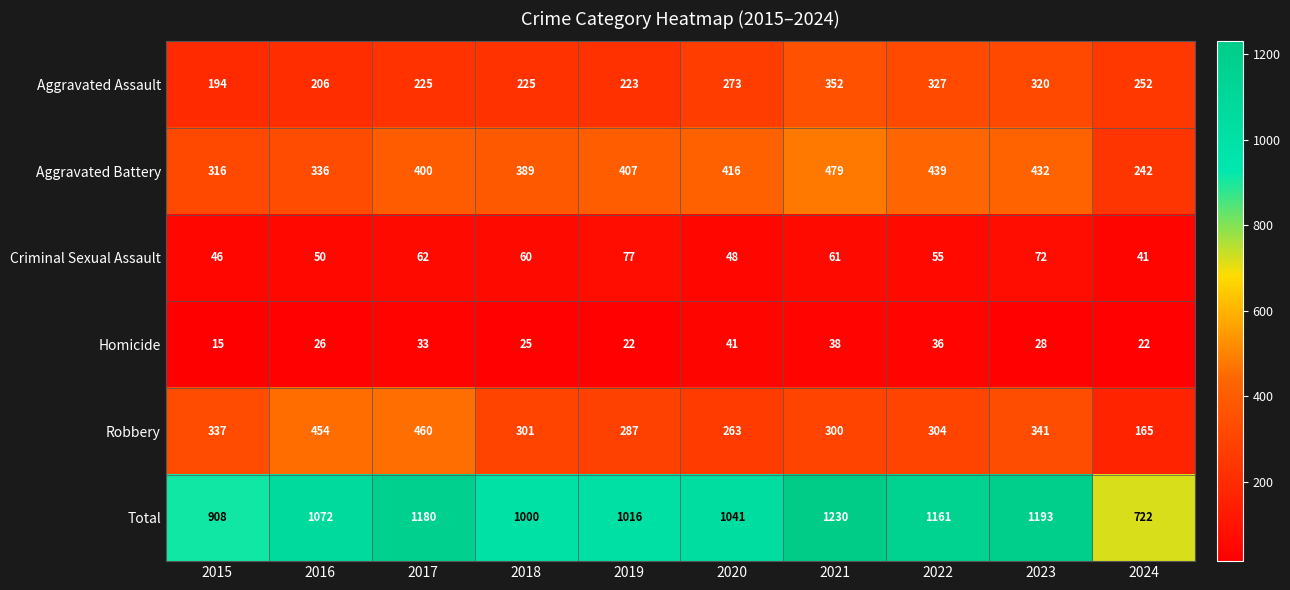

What is the total value across all series at 2021?

2460